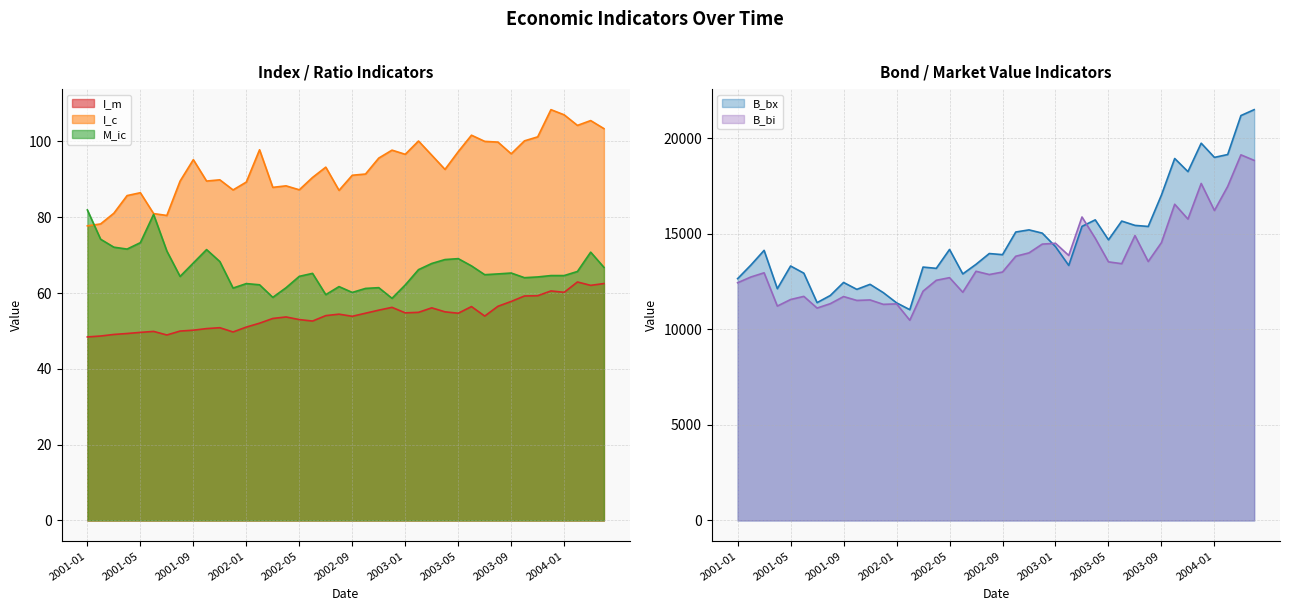

Reading left to right, what are all the values shown in this chart?

I_m: 48.4	48.7	49.1	49.3	49.6	49.9	48.9	50.0	50.2	50.6	50.9	49.7	51.0	52.0	53.3	53.7	53.0	52.6	54.0	54.4	53.9	54.7	55.5	56.2	54.8	54.9	56.1	55.0	54.7	56.4	53.9	56.5	57.8	59.2	59.3	60.6	60.2	62.9	62.0	62.5
I_c: 77.7	78.2	81.0	85.7	86.5	81.0	80.5	89.5	95.2	89.5	89.9	87.2	89.3	97.8	87.9	88.3	87.2	90.5	93.2	87.1	91.1	91.4	95.6	97.7	96.6	100.1	96.4	92.6	97.3	101.6	100.0	99.8	96.7	100.1	101.2	108.4	107.0	104.2	105.5	103.4
M_ic: 81.9	74.2	72.1	71.6	73.3	80.7	71.1	64.4	67.9	71.5	68.3	61.3	62.5	62.2	58.9	61.4	64.4	65.2	59.6	61.7	60.2	61.2	61.4	58.6	62.1	66.2	67.8	68.8	69.1	67.2	64.8	65.0	65.3	64.0	64.2	64.6	64.6	65.7	70.8	66.8
B_bx: 12644.9	13354.1	14124.9	12121.1	13307.0	12931.9	11392.3	11766.2	12447.3	12086.0	12349.0	11914.5	11381.9	11023.0	13251.3	13184.5	14173.2	12894.1	13395.2	13959.1	13900.8	15084.7	15196.6	15026.2	14319.9	13337.1	15378.9	15720.6	14676.1	15656.3	15431.7	15375.3	17021.1	18929.7	18242.1	19728.7	18987.1	19137.0	21174.9	21483.4
B_bi: 12431.0	12732.3	12951.9	11212.2	11554.8	11719.0	11107.6	11337.8	11709.7	11506.9	11532.8	11302.0	11326.4	10471.2	11990.1	12559.7	12698.1	11934.2	13031.8	12860.8	12991.6	13817.1	13993.4	14451.9	14495.0	13858.3	15870.2	14758.7	13523.6	13428.1	14898.0	13541.4	14531.4	16536.6	15760.8	17624.5	16208.9	17468.6	19120.1	18830.0